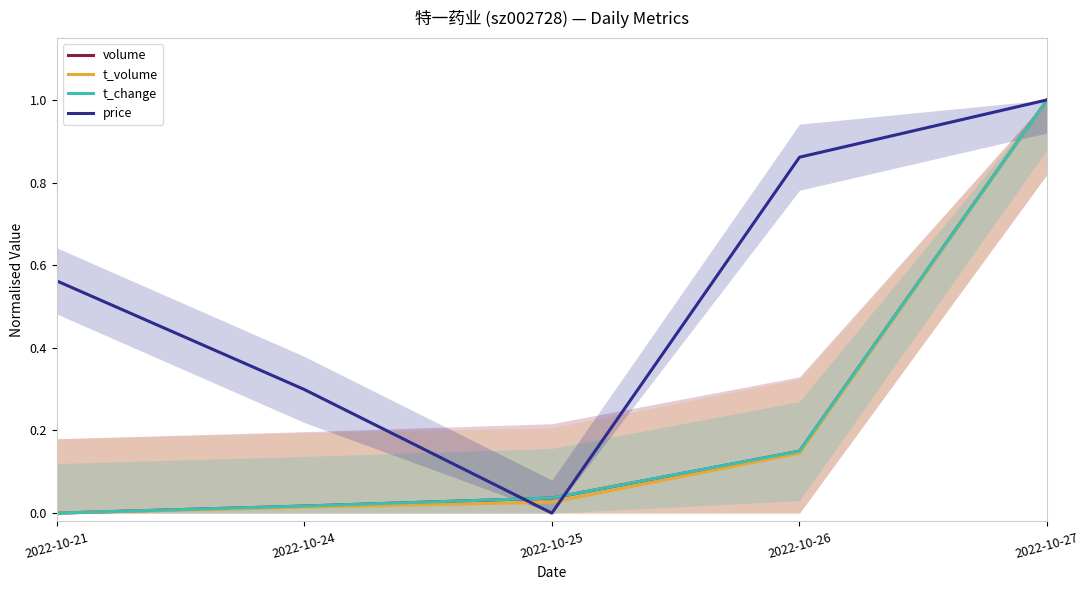

Is the value of volume at 2022-10-21 greater than the value of price at 2022-10-25?

No